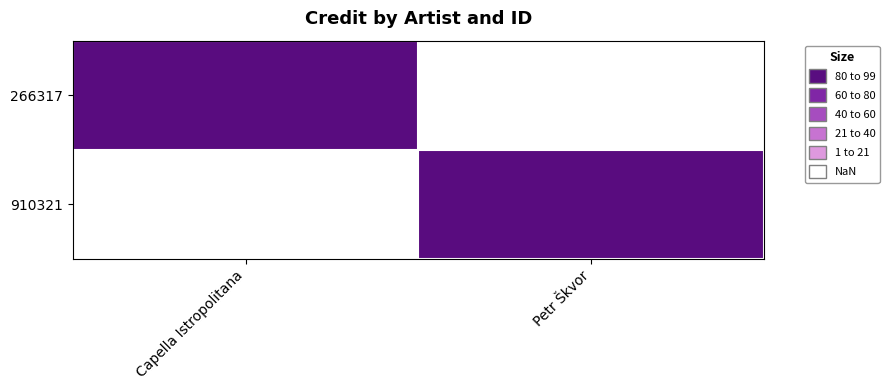

Reading left to right, extract all data points from this chart.

266317: Capella Istropolitana=5.5	Petr Škvor=0.5
910321: Capella Istropolitana=0.5	Petr Škvor=5.5